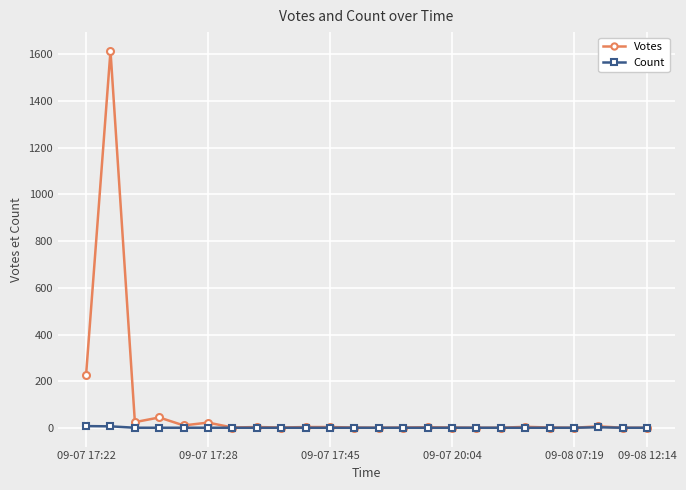

Does the chart display data point markers on the line(s)?

Yes